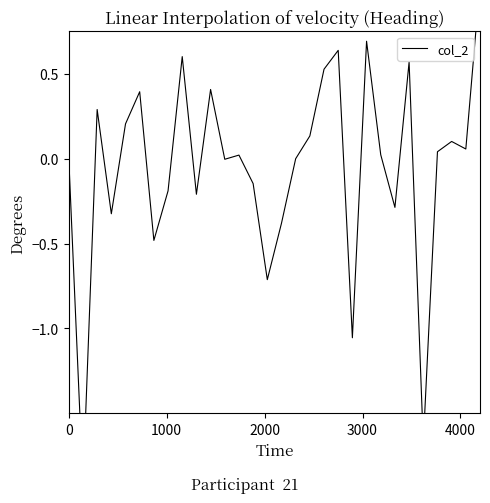

What is the minimum value shown in the chart?

-1.9